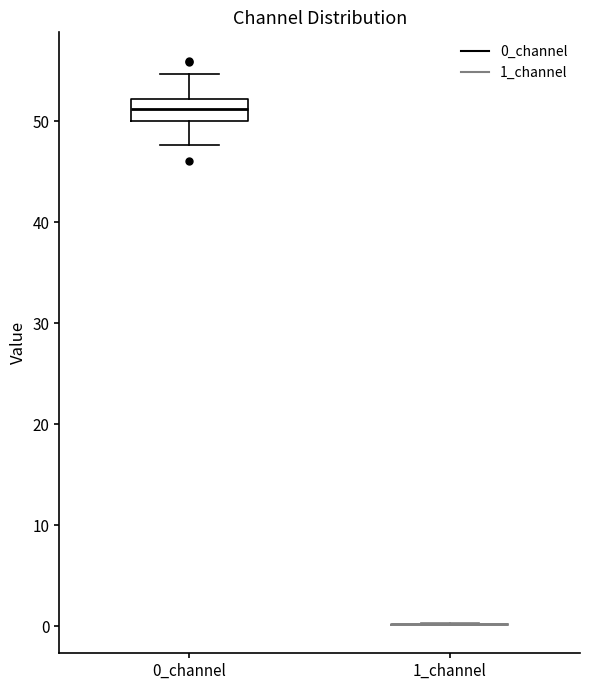

Comparing the boxes themselves (not the whiskers), which one is the tallest?

0_channel